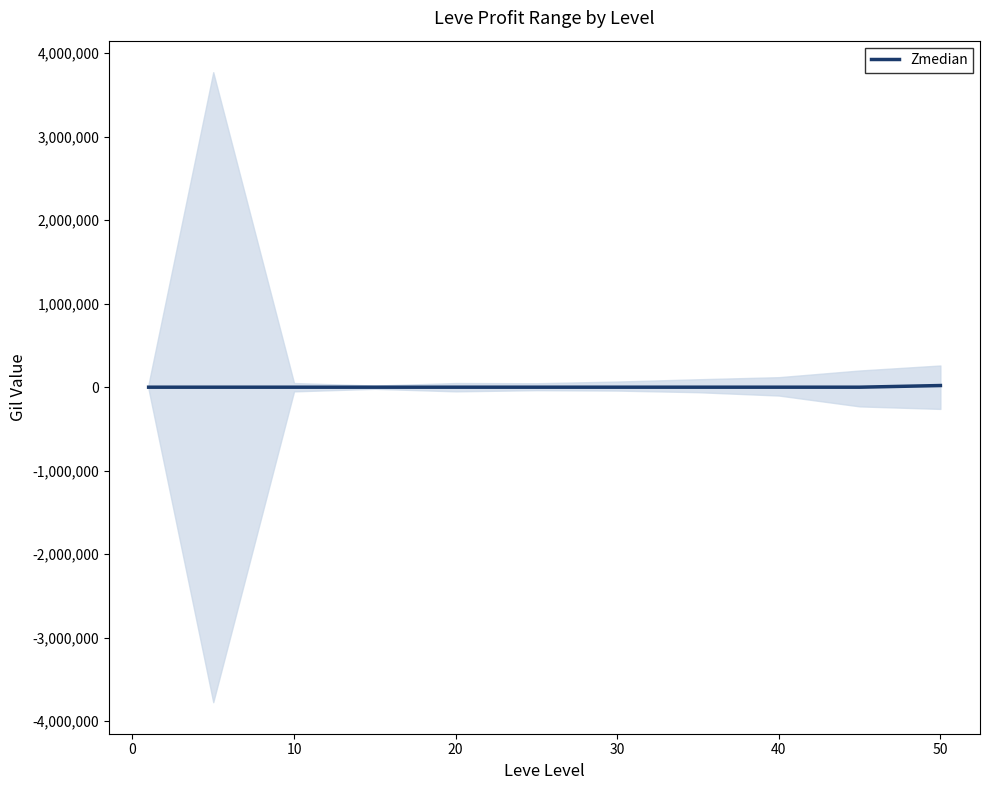

The value of Zmedian at 30 is 0. True or false?

True